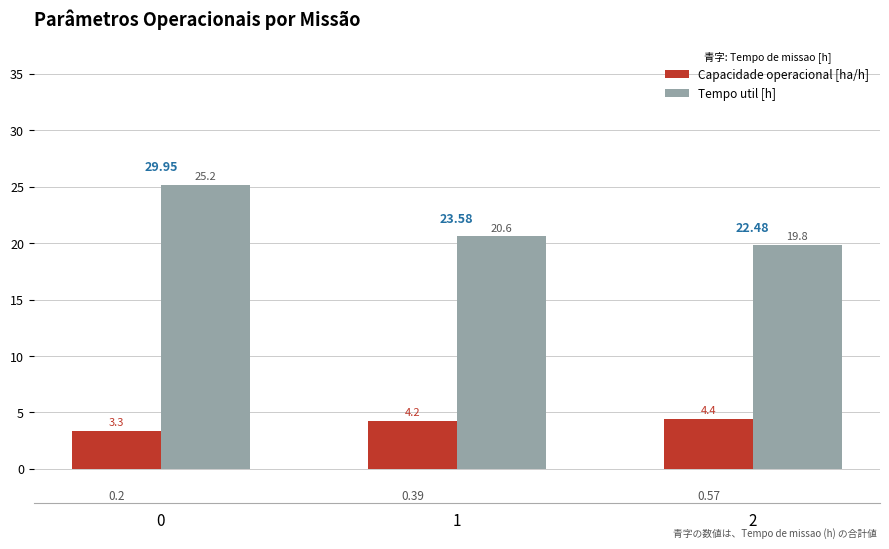

What are all the series names shown in the legend?

Capacidade operacional [ha/h], Tempo util [h]